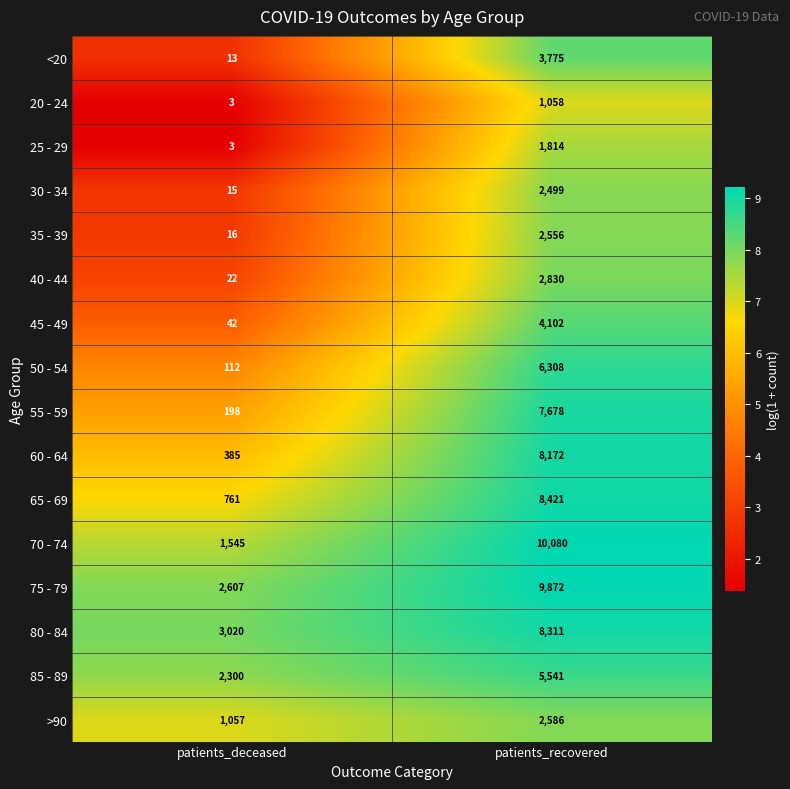

What is the sum of the 80 - 84 values at patients_deceased and patients_recovered?

11331